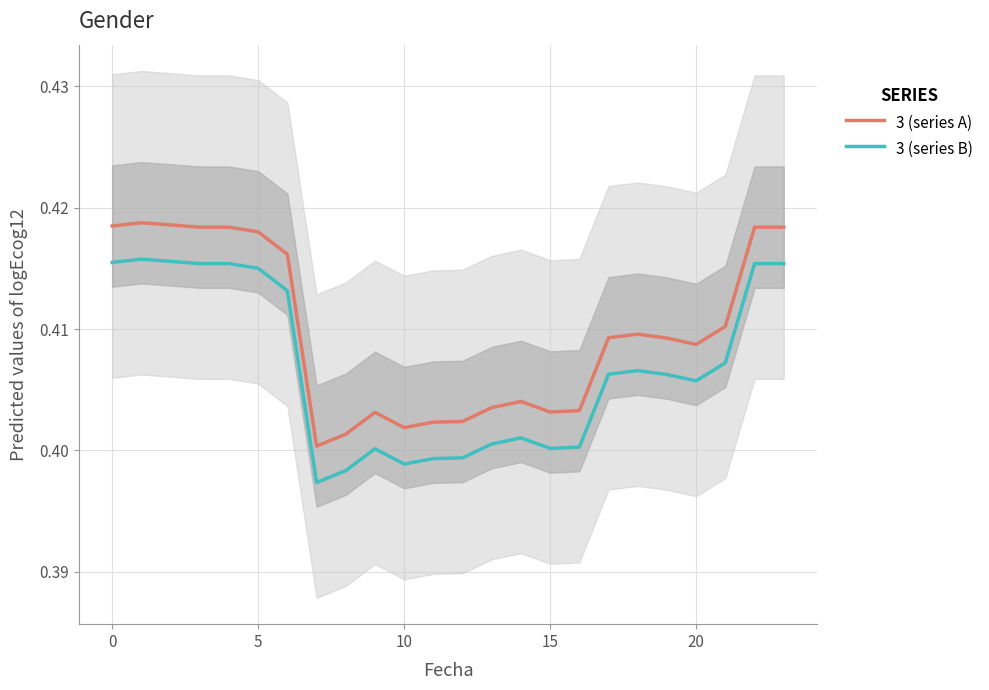

True or false: 3 (series A) and 3 (series B) cross at least once.

False